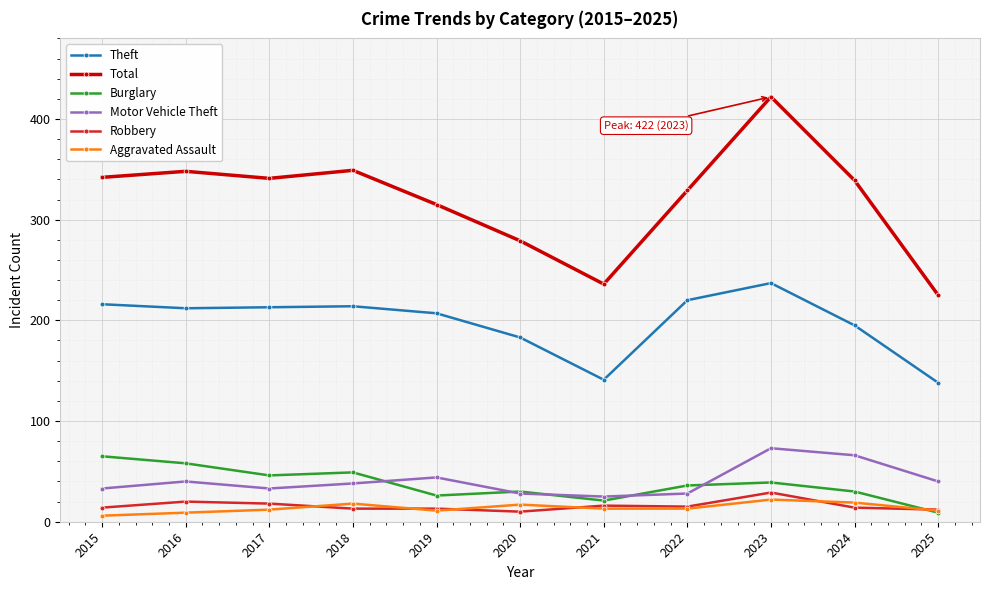

Which series has the widest spread of values?

Total